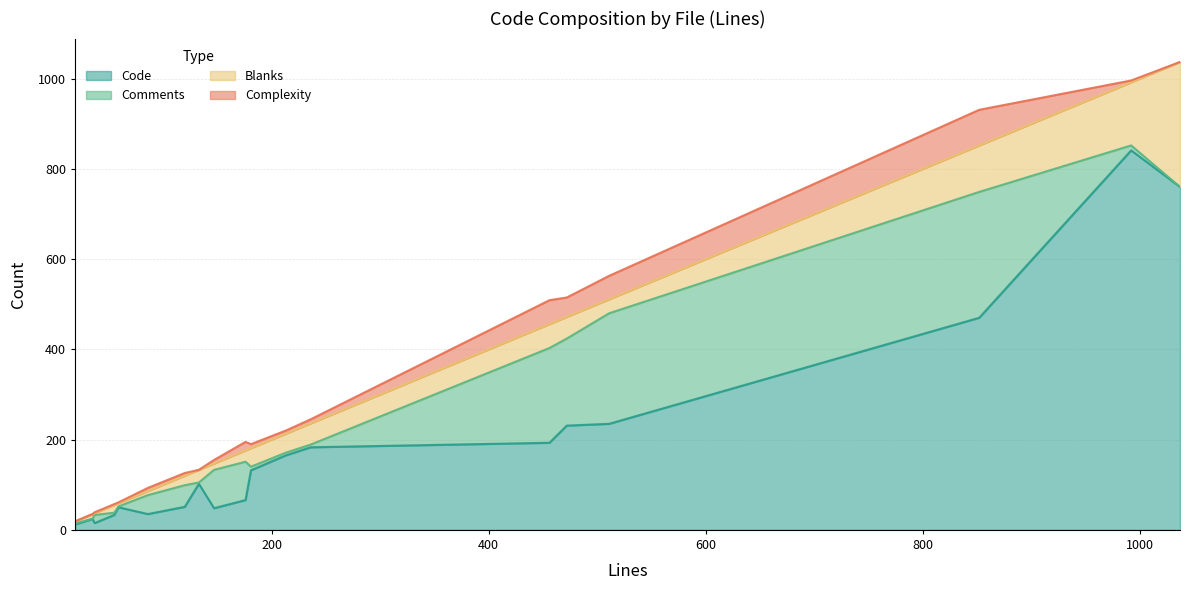

At ERC721Consecutive.t.sol, list the series in order from largest to smallest.

Code, Blanks, Complexity, Comments